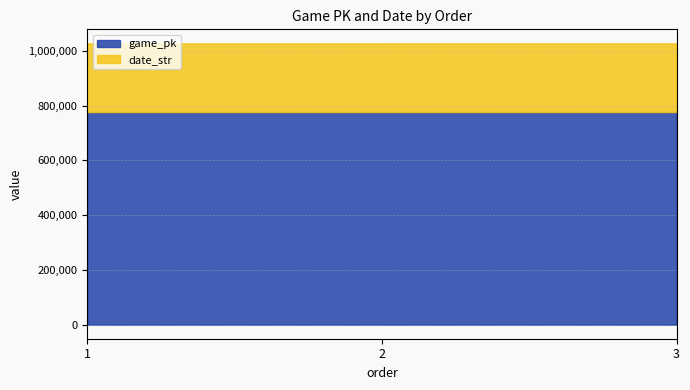

Reading right to left, transcribe all the data shown in this chart.

game_pk: 3=776773	2=776754	1=776744
date_str: 3=250812	2=250813	1=250814